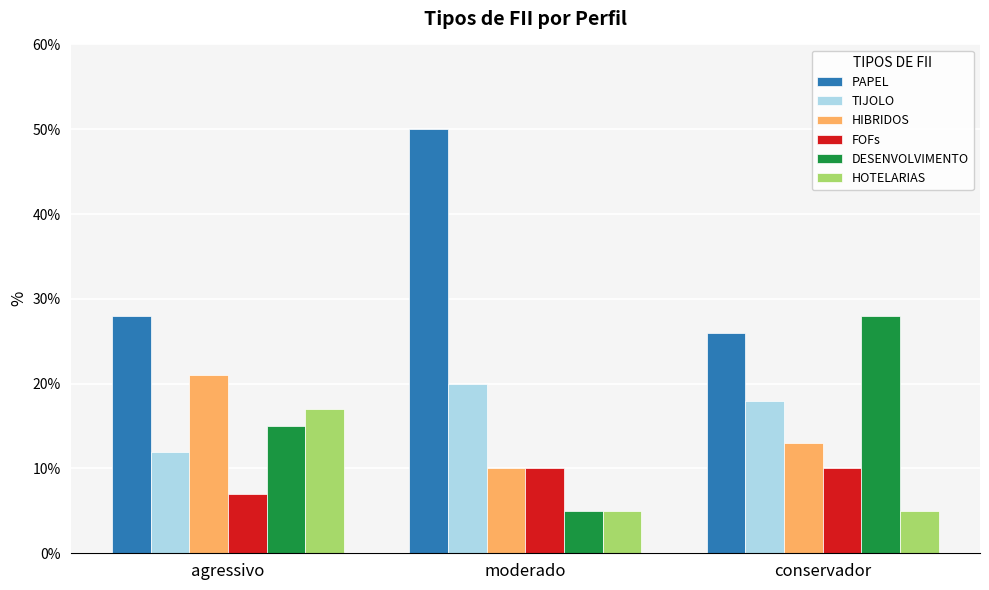

At which category is the sum across all series the highest?

agressivo